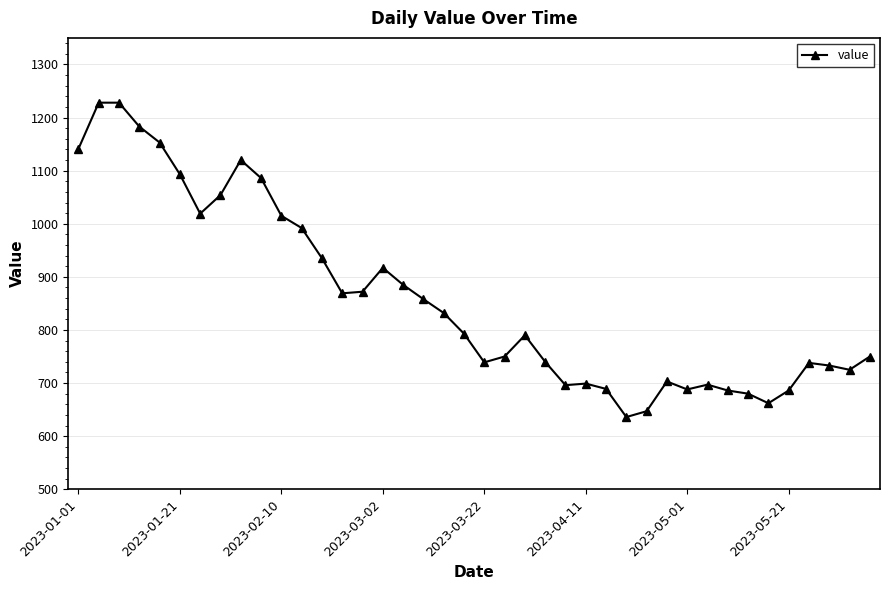

What is the value of the 18th point from the left?

858